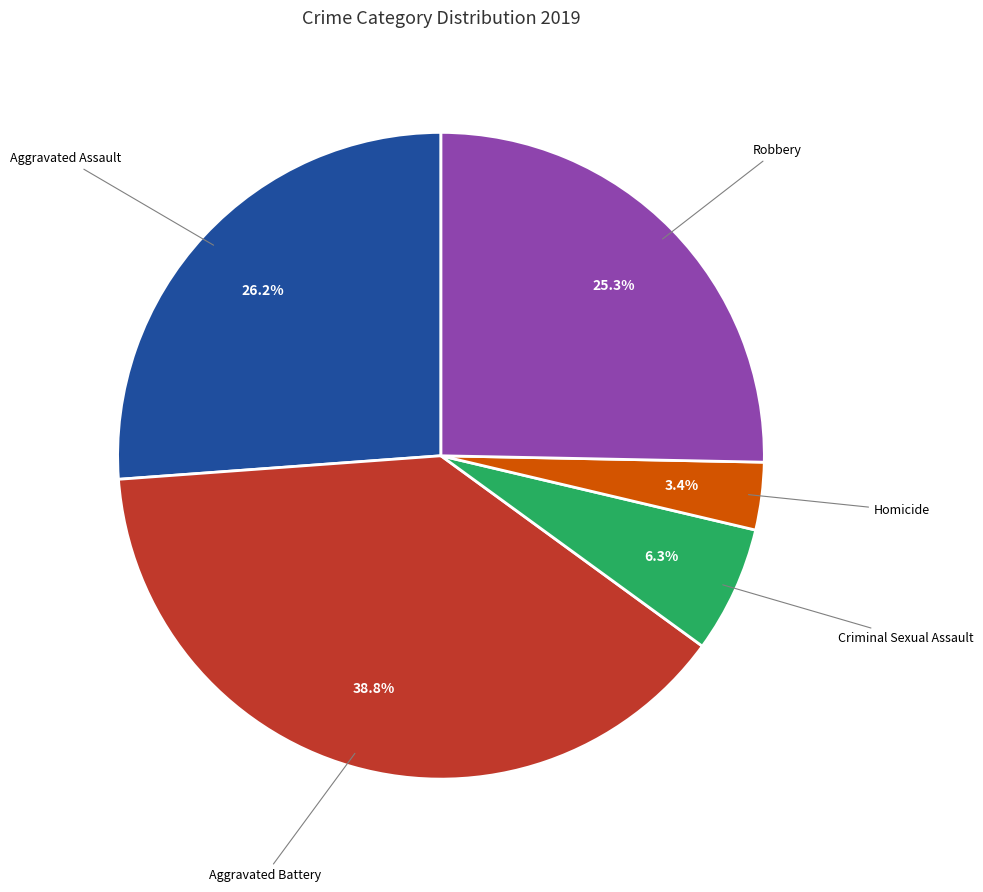

Does Homicide represent more than half of the total?

No